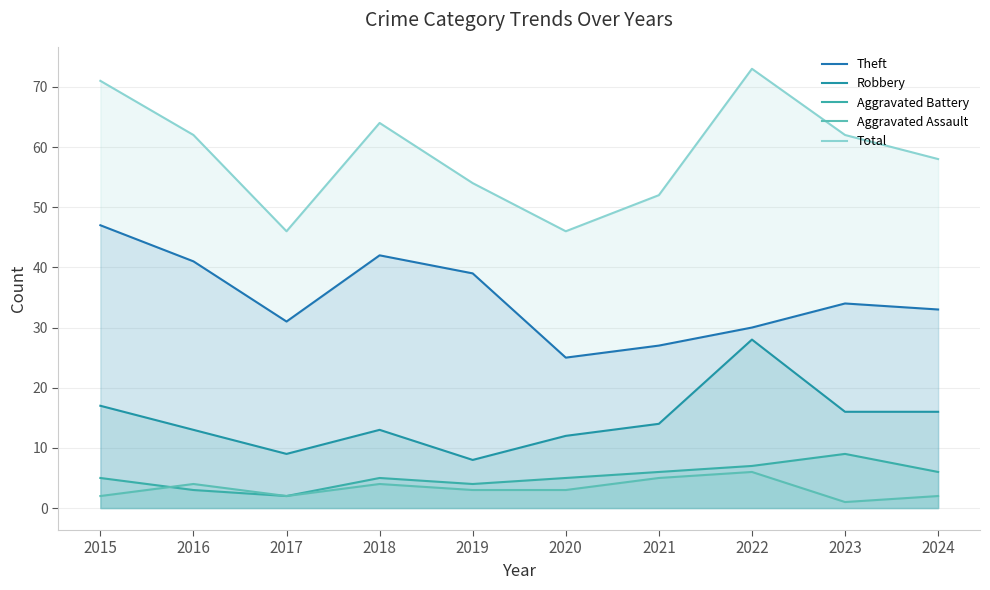

What is the maximum value shown in the chart?

73